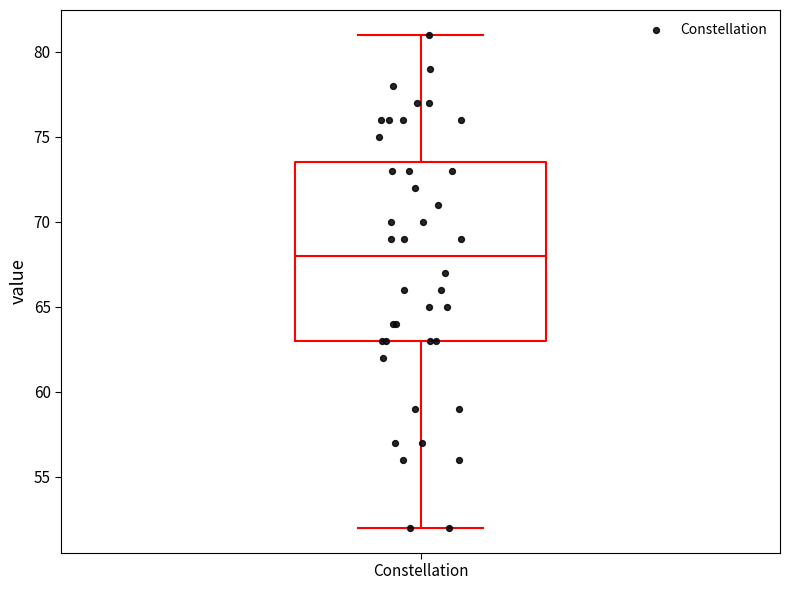

Transcribe this box plot: give where the median line is, the range the box spans, and where the two whiskers end, as read against the y-axis. The values are not printed on the chart, so give them approximately, as read against the axis.

median 68.0, box 63.0 to 73.5, whiskers 52.0 to 81.0